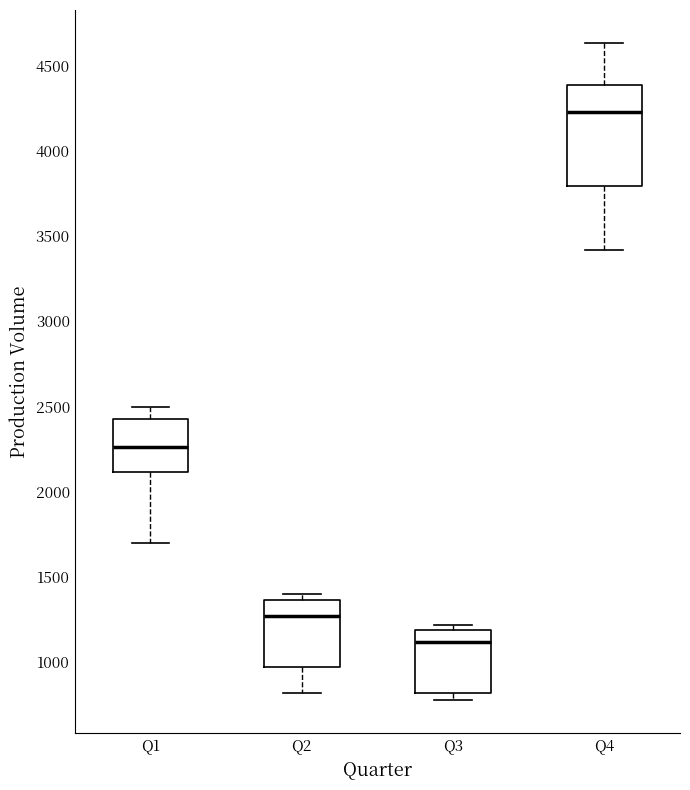

Reading left to right, transcribe this box plot: for each box, give where its median line is, the range the box spans, and where its two whiskers end, as read against the y-axis. The values are not printed on the chart, so give them approximately, as read against the axis.

Q1: median 2250, box 2100 to 2450, whiskers 1700 to 2500
Q2: median 1250, box 950 to 1350, whiskers 800 to 1400
Q3: median 1100, box 800 to 1200, whiskers 800 (just below the box's lower edge) to 1200 (just above the box's upper edge)
Q4: median 4250, box 3800 to 4400, whiskers 3400 to 4650